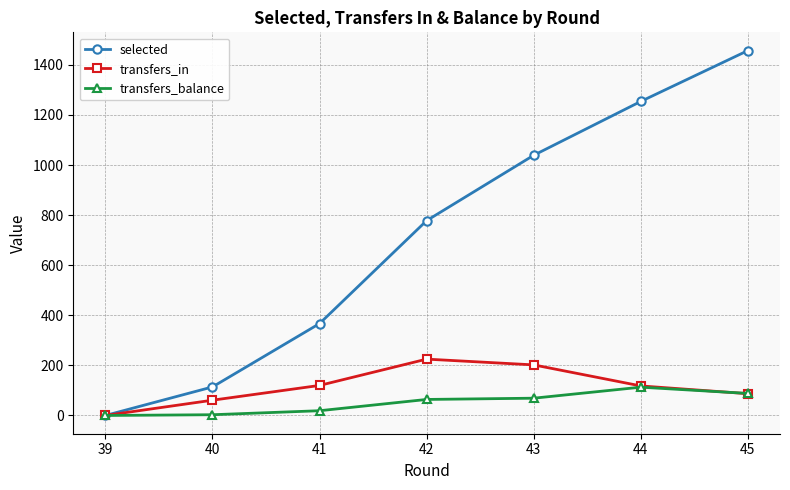

Which series has the largest total across all categories?

selected